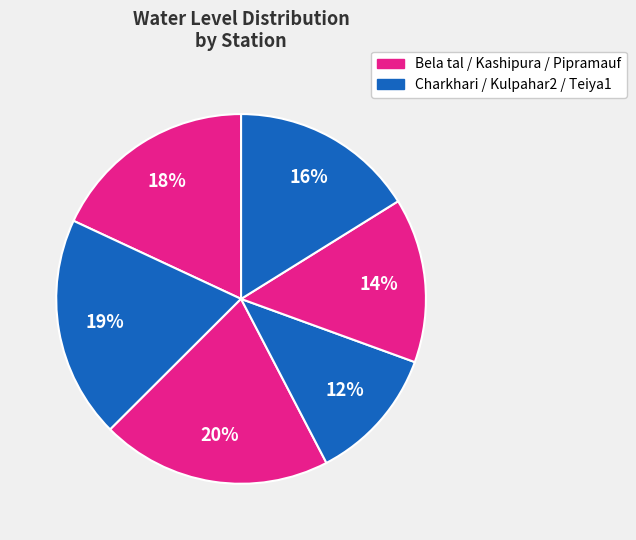

How many segments does this pie chart have?

6